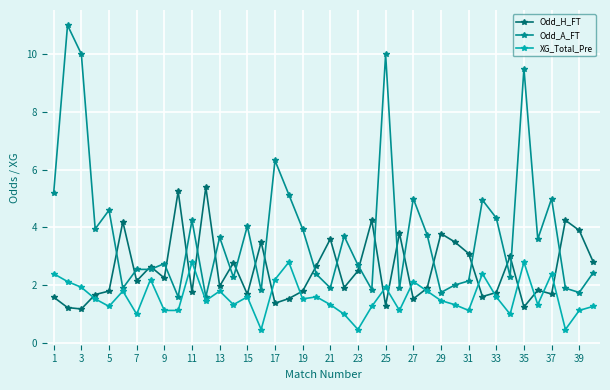

Which series has the largest range (max minus min)?

Odd_A_FT